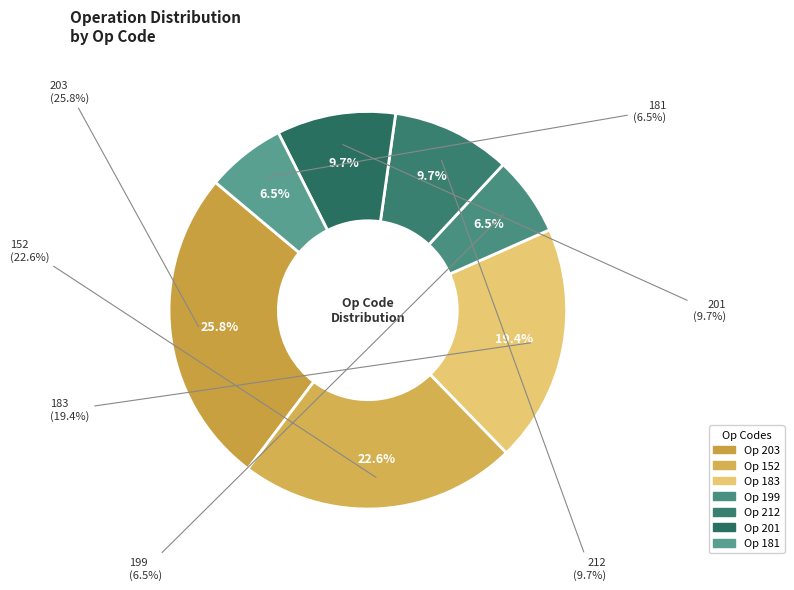

Is the sum of 199 and 203 greater than half?

No